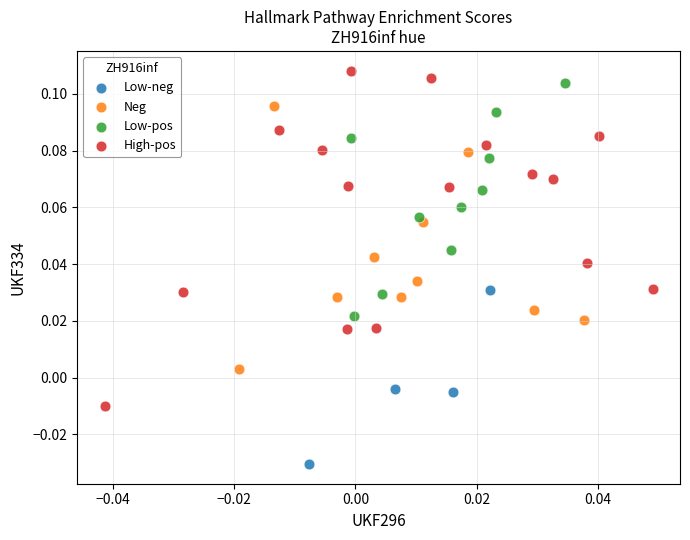

Which series has the largest Y range (max minus min)?

High-pos